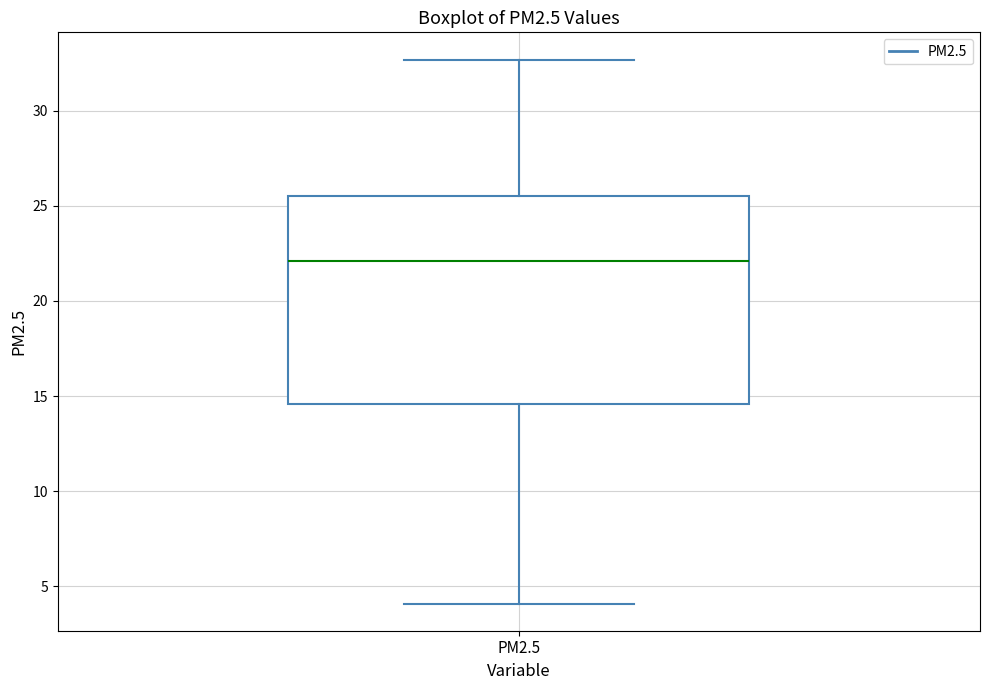

Where does the lower whisker of the box for PM2.5 end on the y-axis? The values are not printed on the chart, so give them approximately, as read against the axis.

4.0